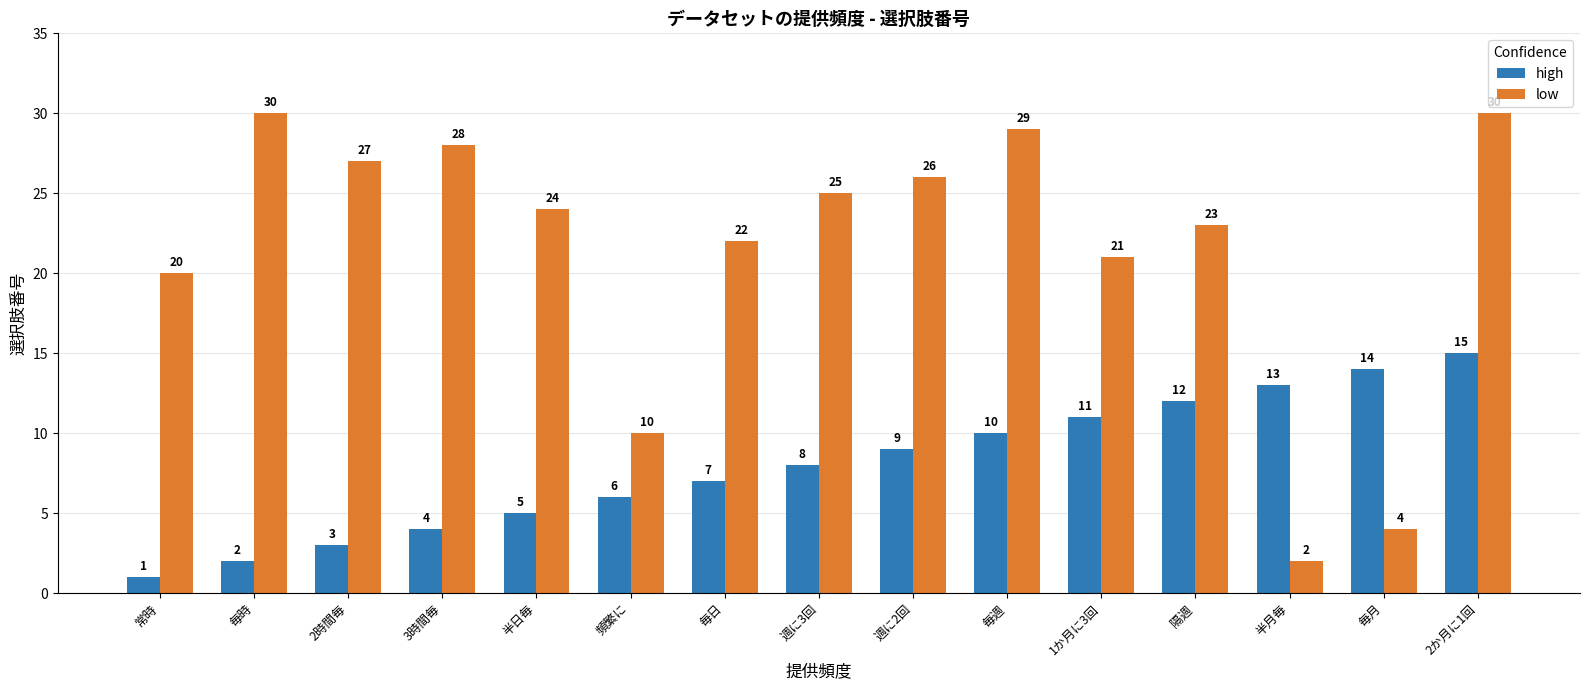

How many bars are there in total?

30